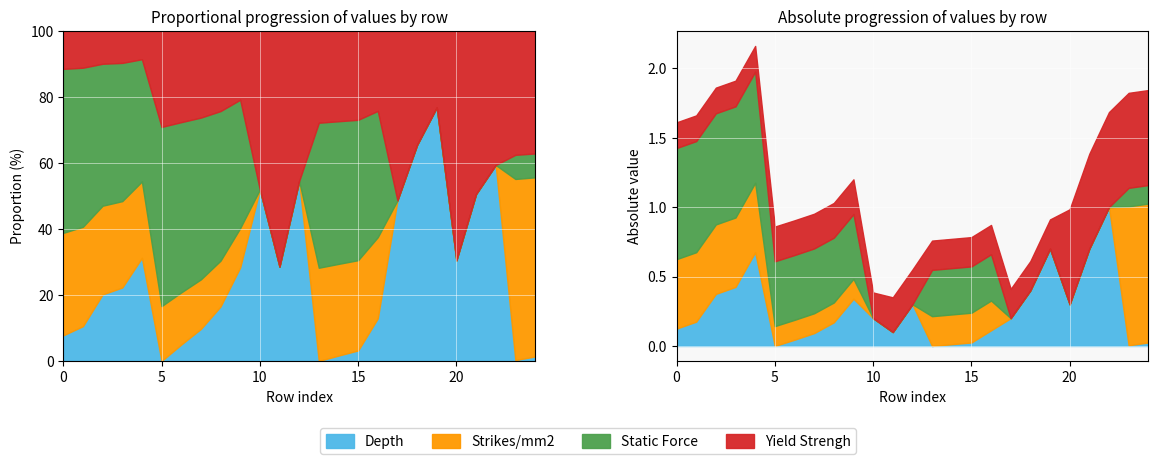

Which series has the widest spread of values?

Depth